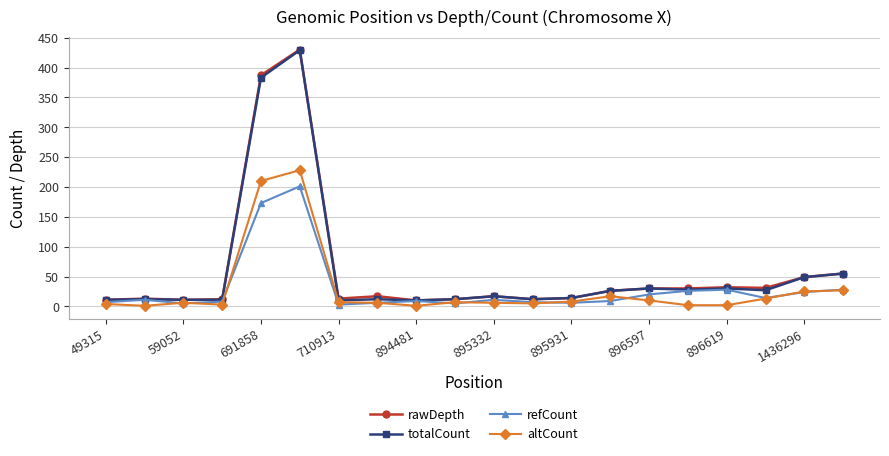

At how many categories does at least one series exceed 361?

2